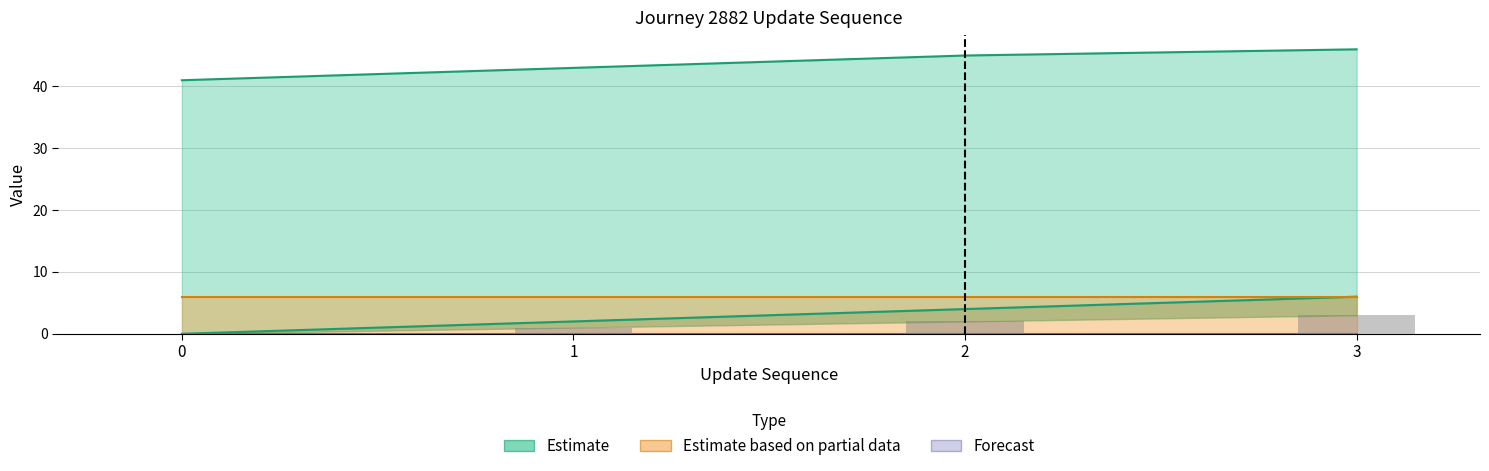

What is the spread (max minus min) of values at 2?

43